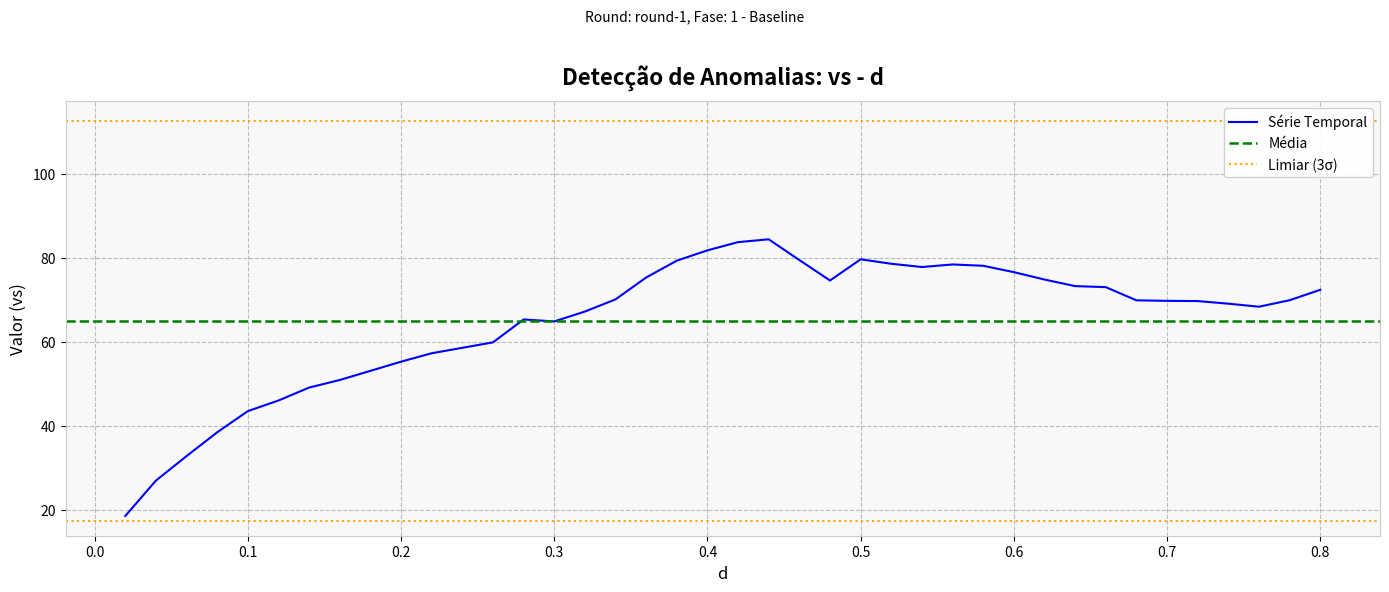

What is the lowest value of the Série Temporal series?

18.5